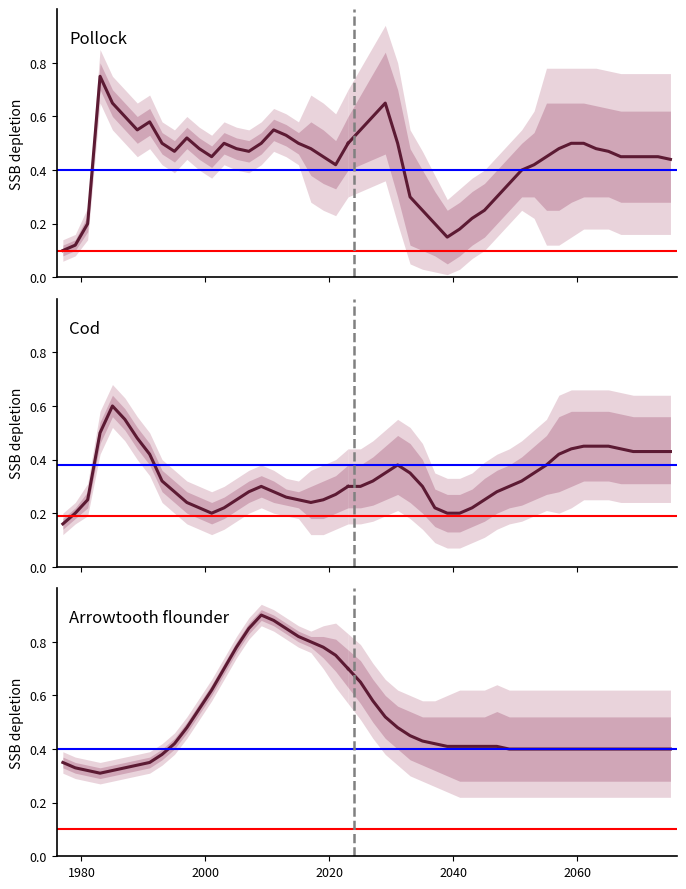

The value of Arrowtooth flounder at 15 is 0.3. True or false?

False